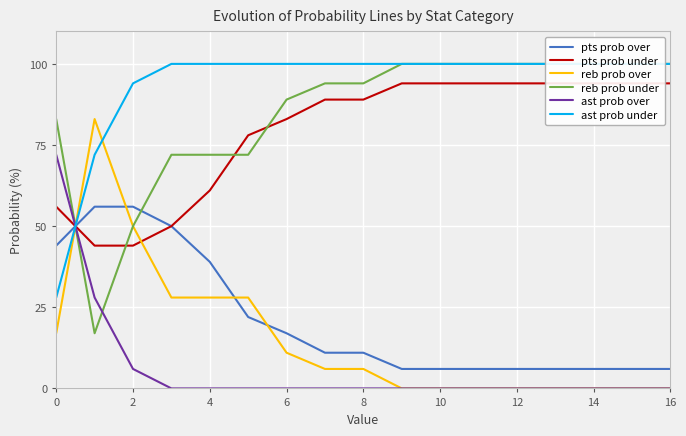

Rank the series by their maximum value, from highest to lowest.

reb prob under, ast prob under, pts prob under, reb prob over, ast prob over, pts prob over